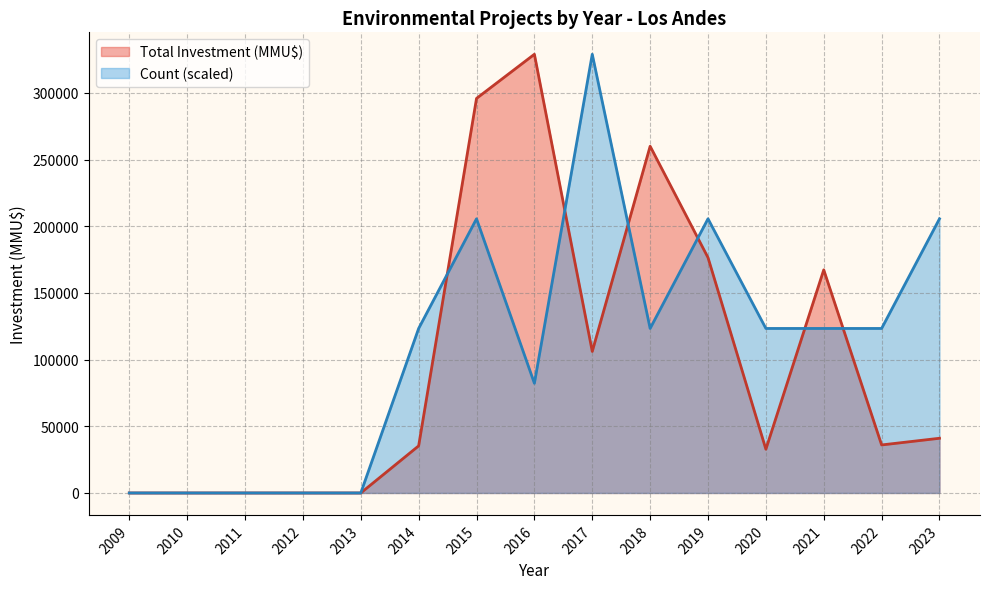

Which series has the widest spread of values?

Total Investment (MMU$)